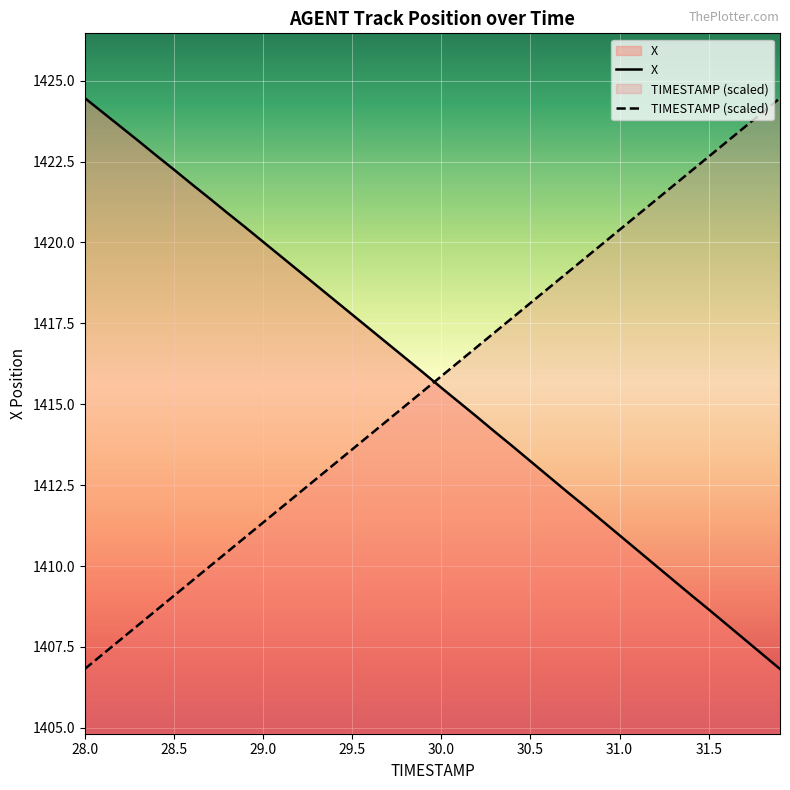

The X series shows 2100.2 at 30.0. True or false?

False